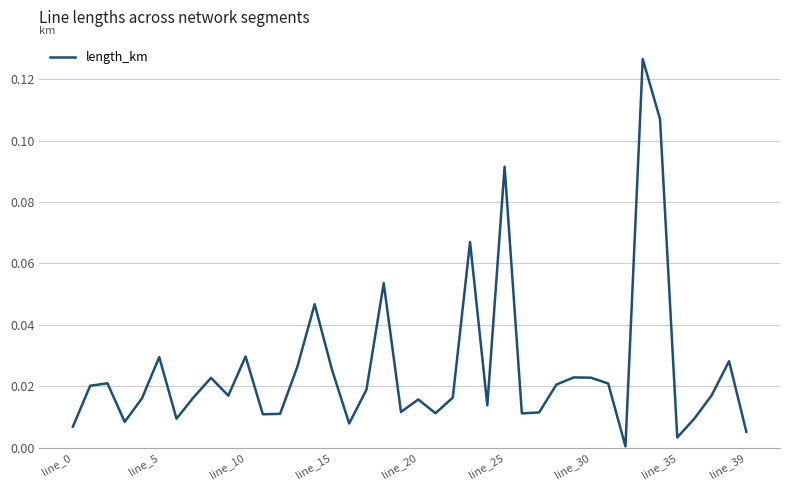

How many lines are shown in the chart?

1